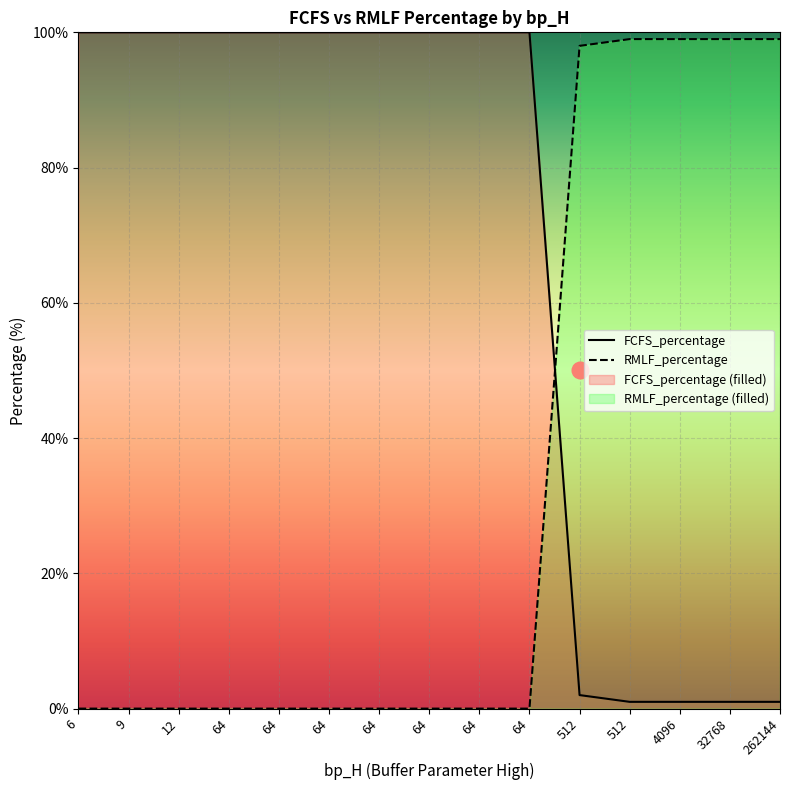

At which category does the chart reach its peak across all series?

6